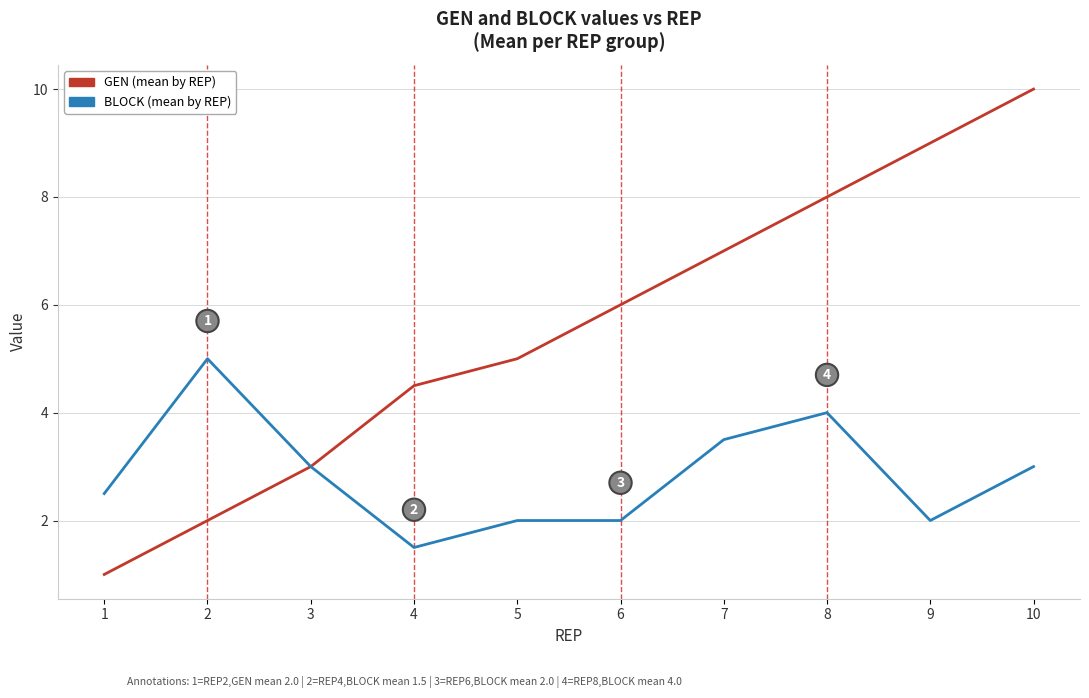

At which label does BLOCK (mean by REP) first exceed 3?

2